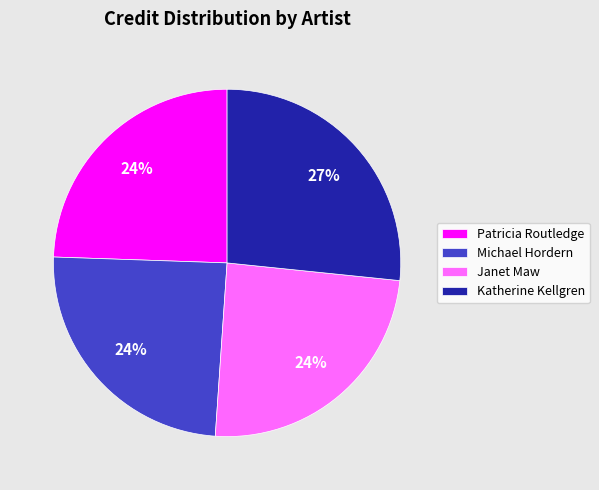

To the nearest percent, what percentage of the pie is Michael Hordern?

24%